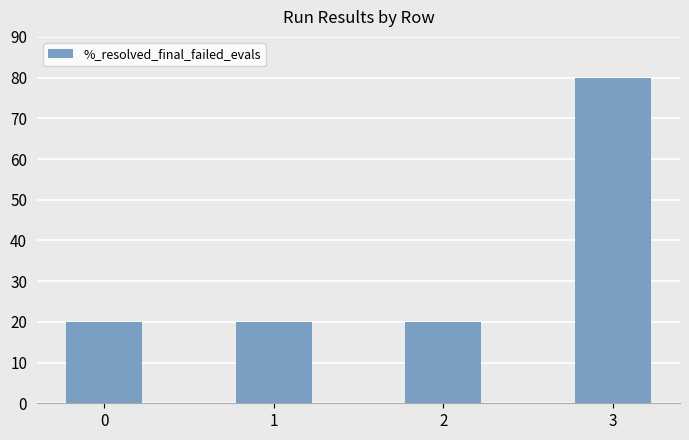

Reading left to right, extract all data points from this chart.

0=20	1=20	2=20	3=80